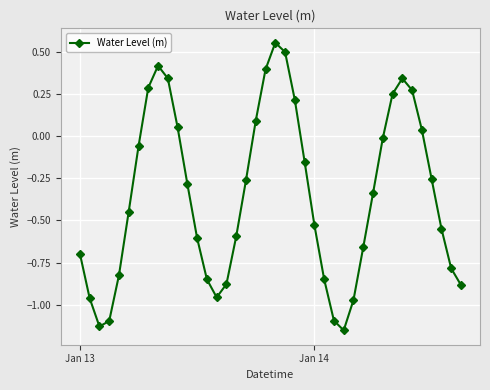

What is the difference between the maximum and minimum values?

1.7